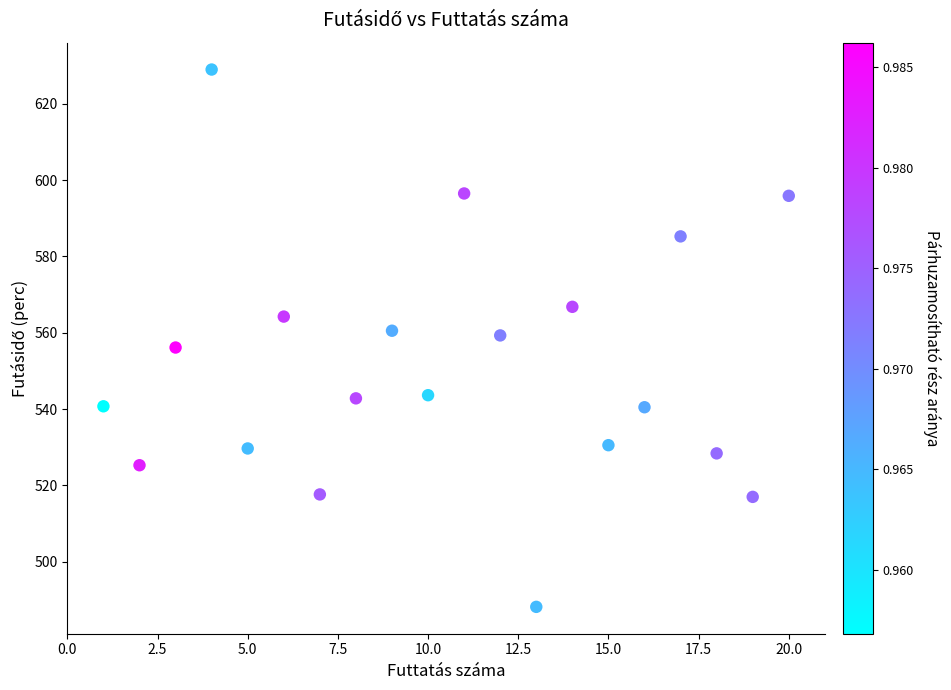

What is the range of X values (max minus min)?

19.0